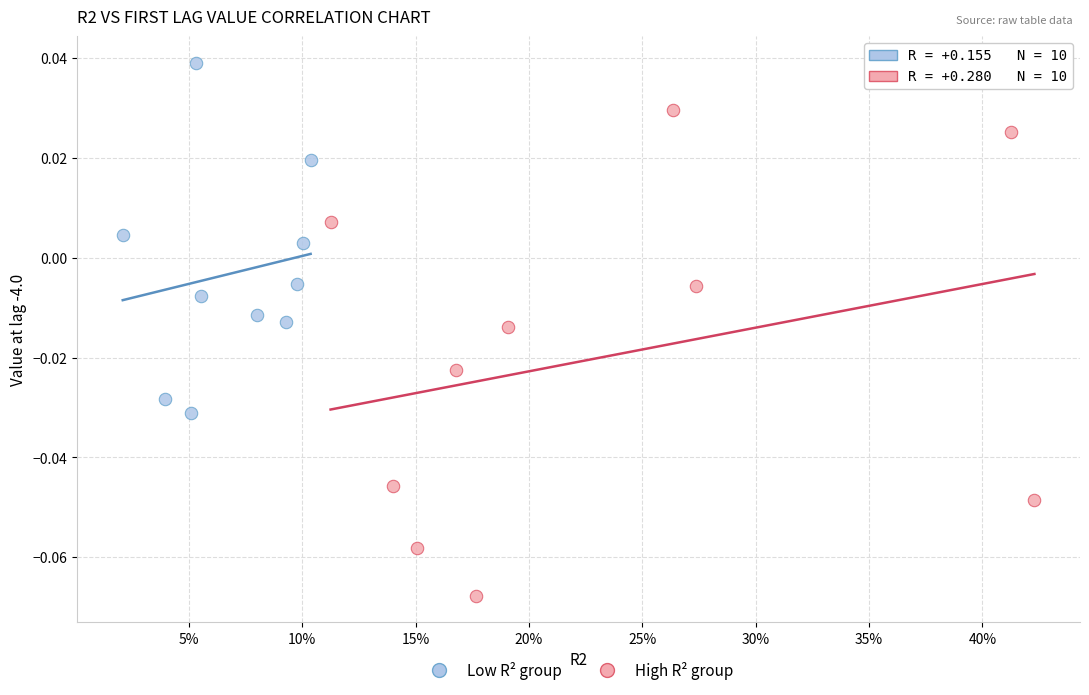

Which series has the widest spread of Y values?

High R² group